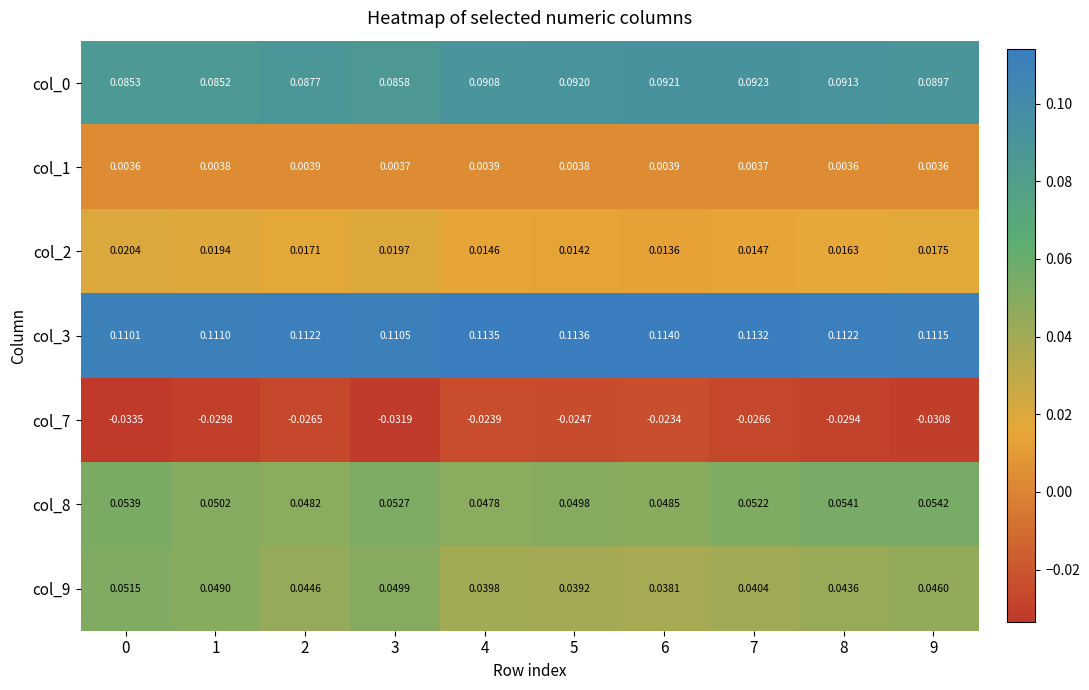

Reading left to right, transcribe all the data shown in this chart.

row_0: 0=0.1	1=0.1	2=0.1	3=0.1	4=0.1	5=0.1	6=0.1	7=0.1	8=0.1	9=0.1
row_1: 0=0.0	1=0.0	2=0.0	3=0.0	4=0.0	5=0.0	6=0.0	7=0.0	8=0.0	9=0.0
row_2: 0=0.0	1=0.0	2=0.0	3=0.0	4=0.0	5=0.0	6=0.0	7=0.0	8=0.0	9=0.0
row_3: 0=0.1	1=0.1	2=0.1	3=0.1	4=0.1	5=0.1	6=0.1	7=0.1	8=0.1	9=0.1
row_4: 0=-0.0	1=-0.0	2=-0.0	3=-0.0	4=-0.0	5=-0.0	6=-0.0	7=-0.0	8=-0.0	9=-0.0
row_5: 0=0.1	1=0.1	2=0.0	3=0.1	4=0.0	5=0.0	6=0.0	7=0.1	8=0.1	9=0.1
row_6: 0=0.1	1=0.0	2=0.0	3=0.0	4=0.0	5=0.0	6=0.0	7=0.0	8=0.0	9=0.0